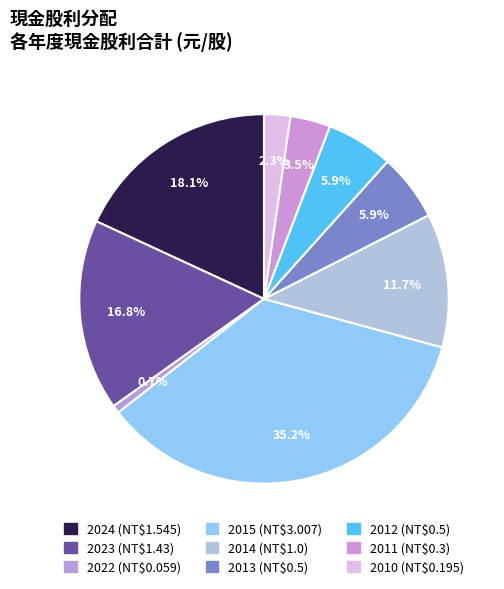

Does 2015 account for over 50% of the chart?

No